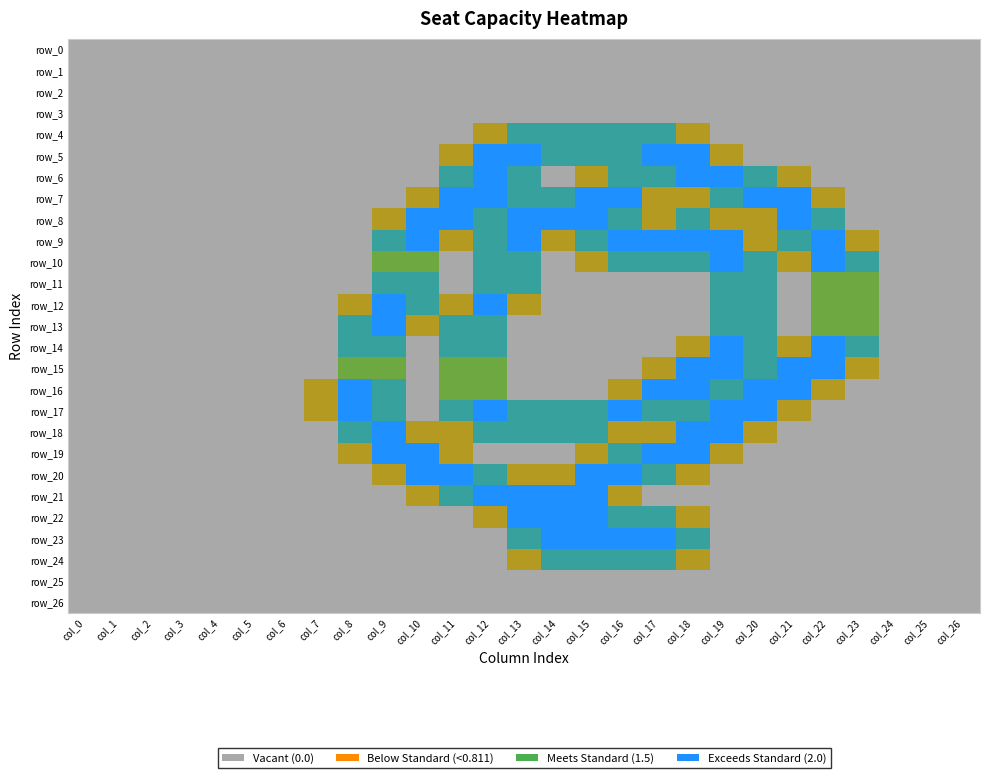

What is the difference between the second highest and minimum values in the row_22 series?

2.0